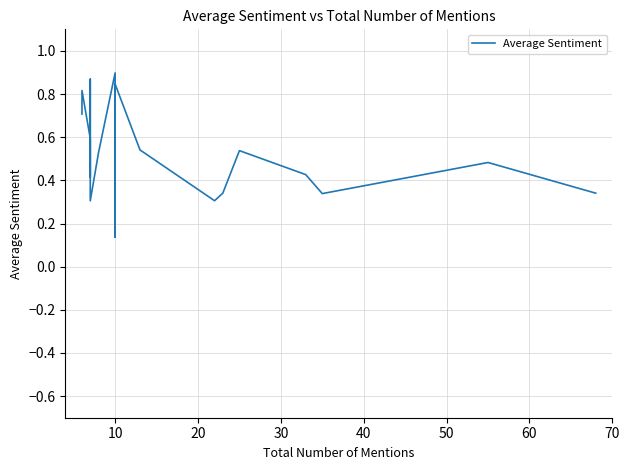

What is the change in value from 10 to 40?

+0.1